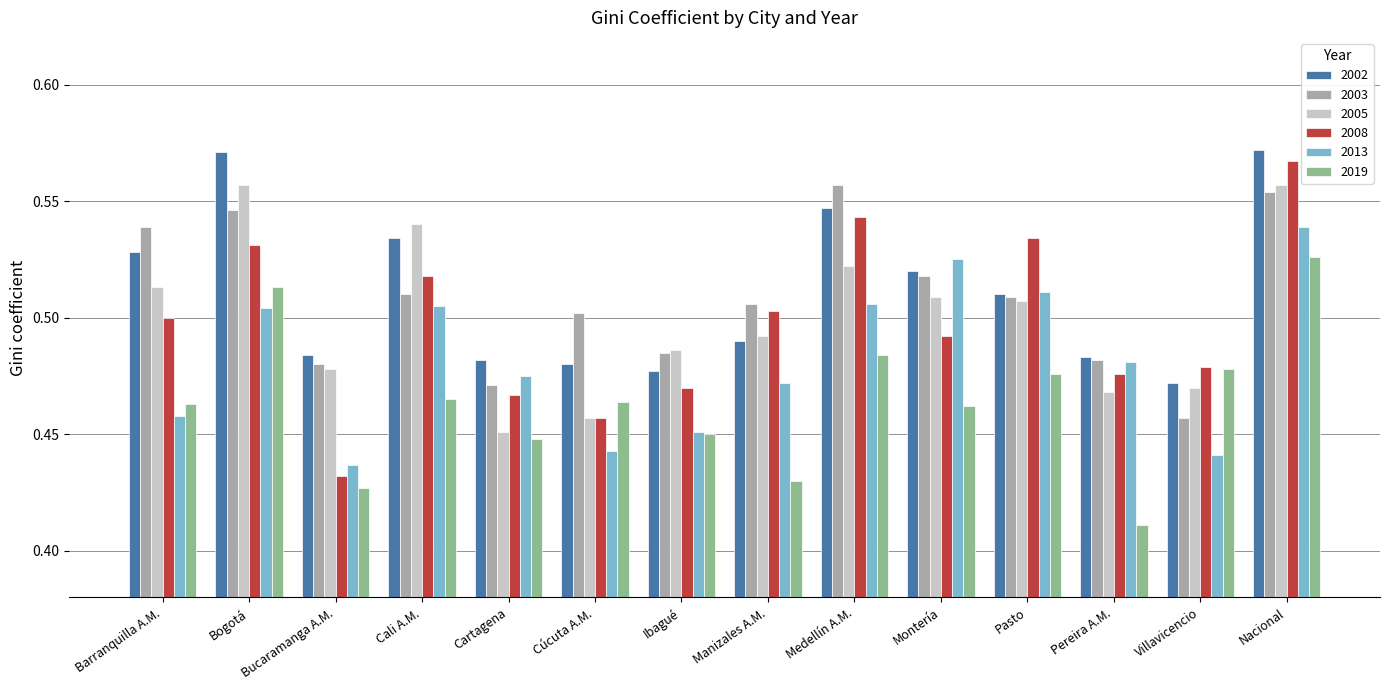

Is it true that 2003 equals 0.5 at Manizales A.M.?

True